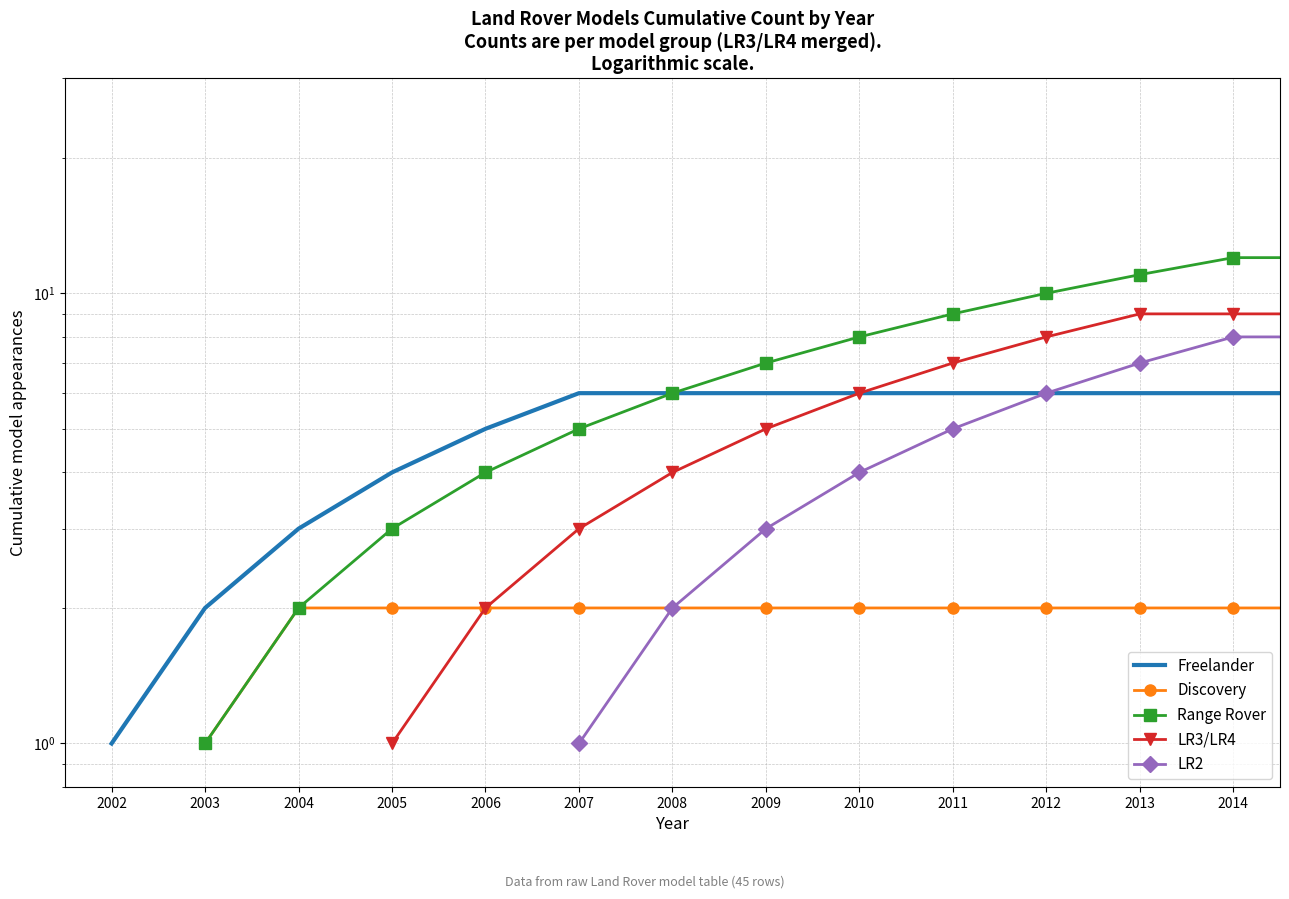

Between 2007 and 2012, which series saw the biggest shift?

Range Rover